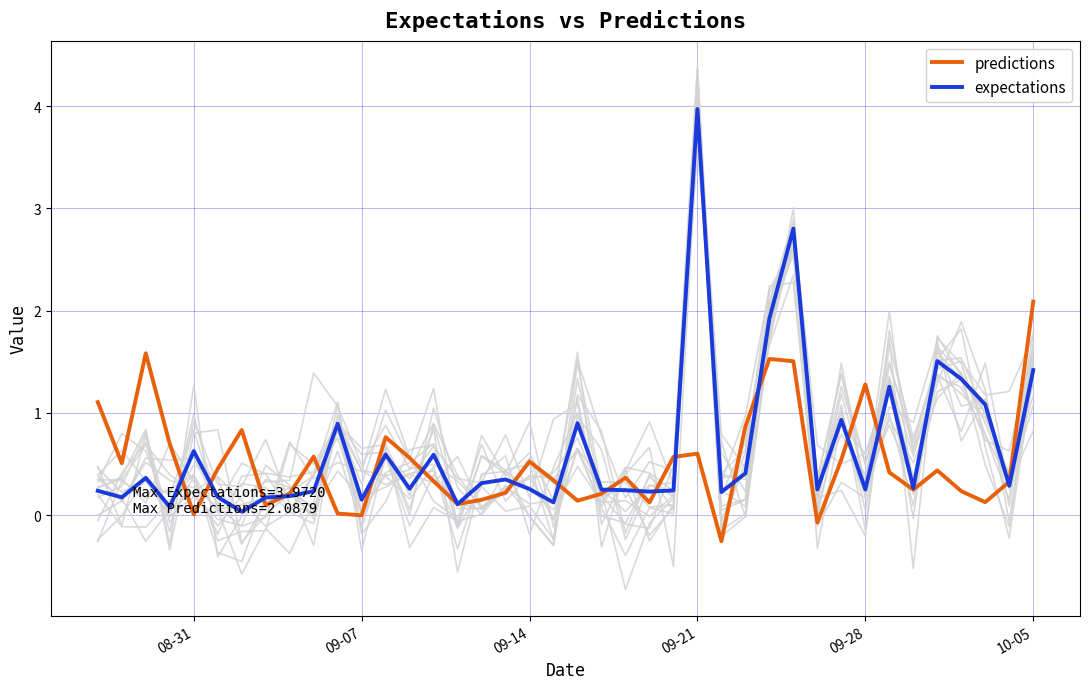

Which category has the highest value in the predictions series?

10-05